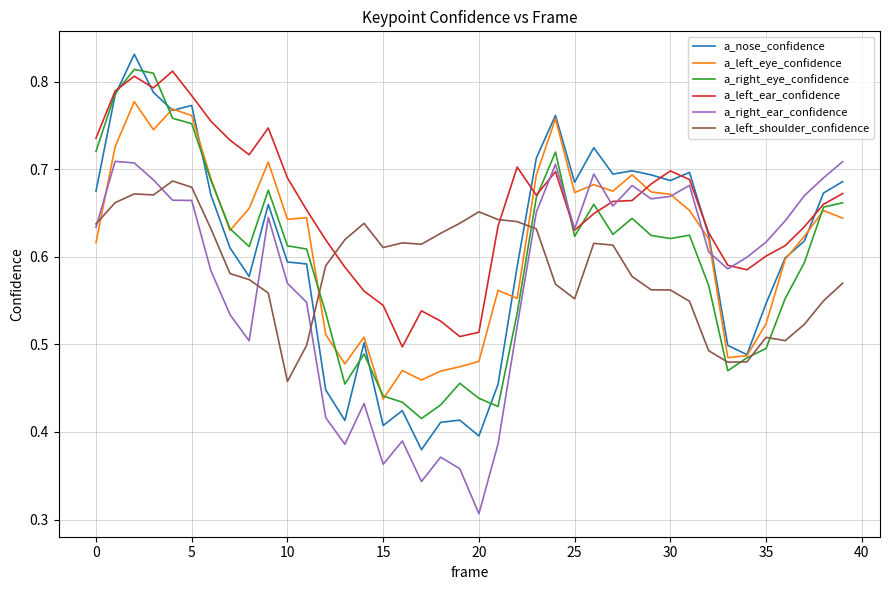

After their last crossing, which series has the higher values: a_right_ear_confidence or a_nose_confidence?

a_right_ear_confidence